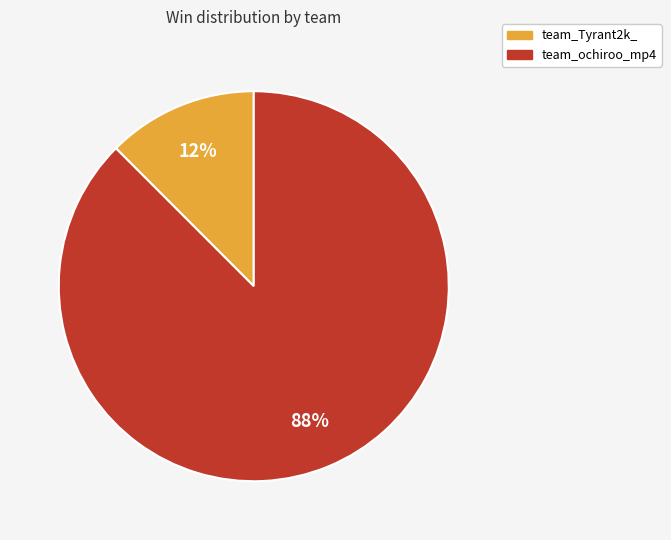

Count the number of slices in the pie.

2